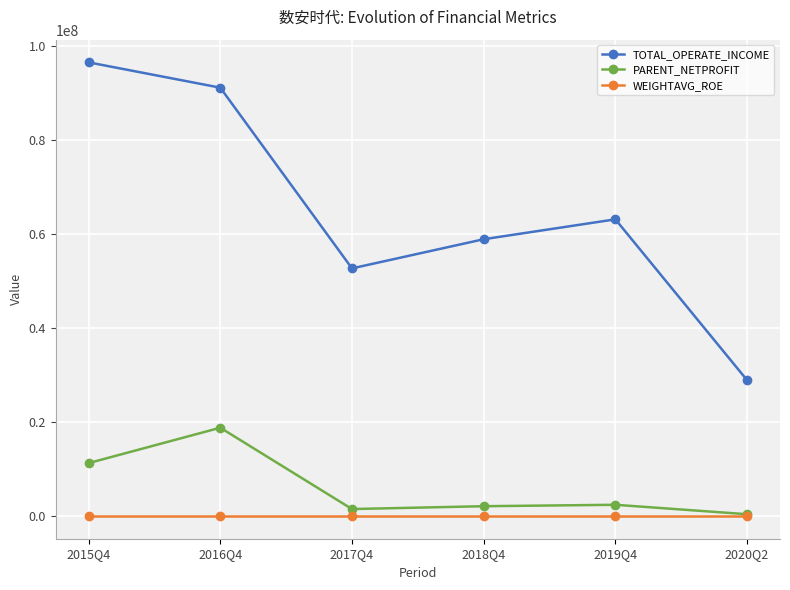

What is the difference between the highest and lowest values at 2017Q4?

52649737.3